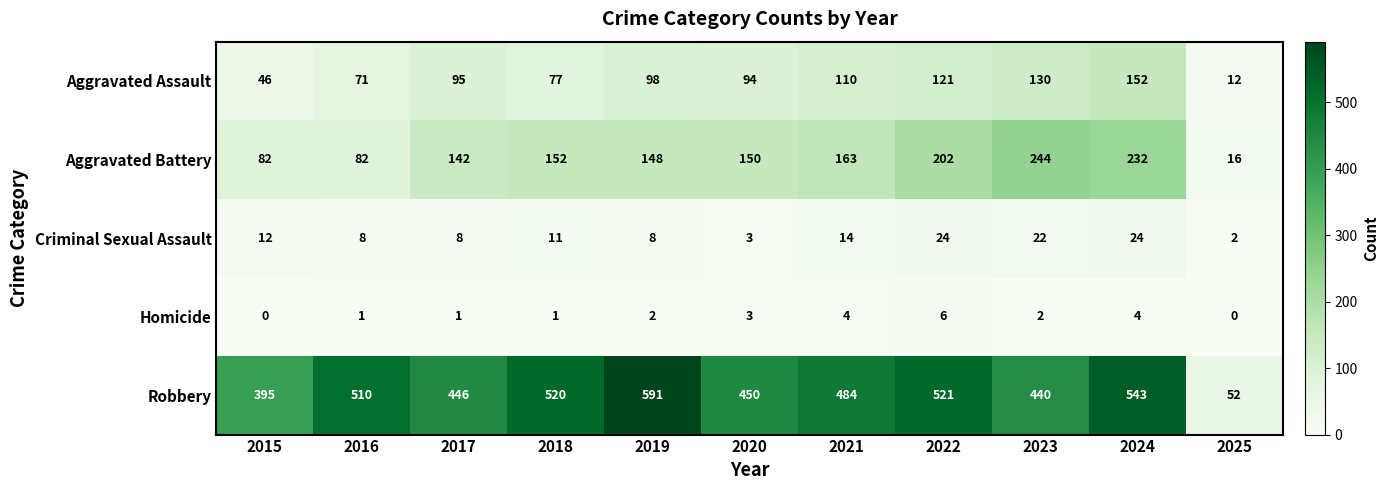

At which label does Robbery first exceed 484?

2016